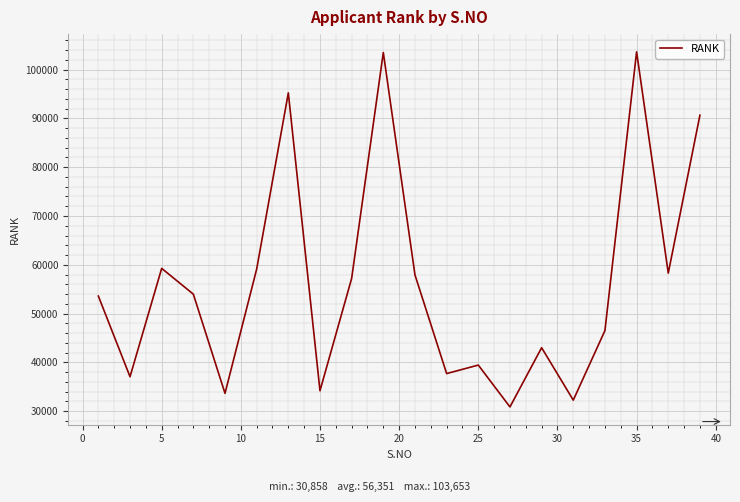

What is the minimum value shown in the chart?

30858